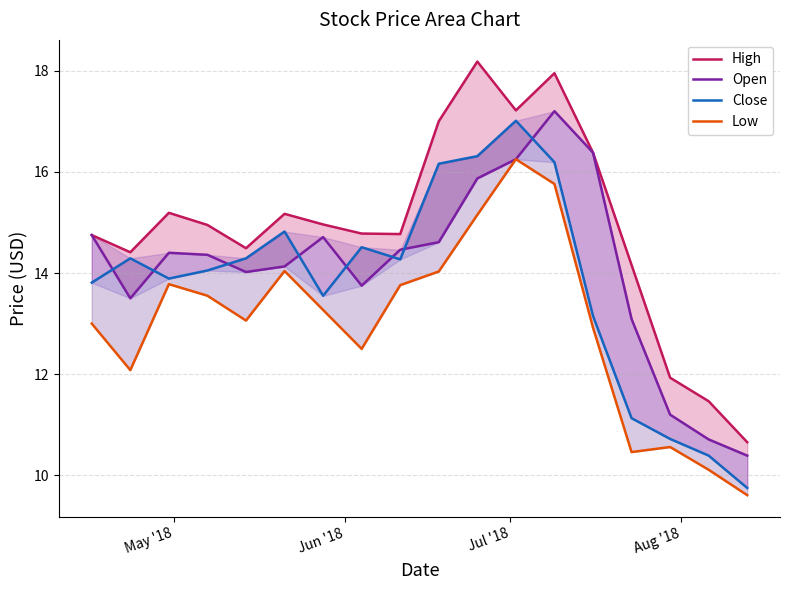

What is the maximum value shown in the chart?

18.2